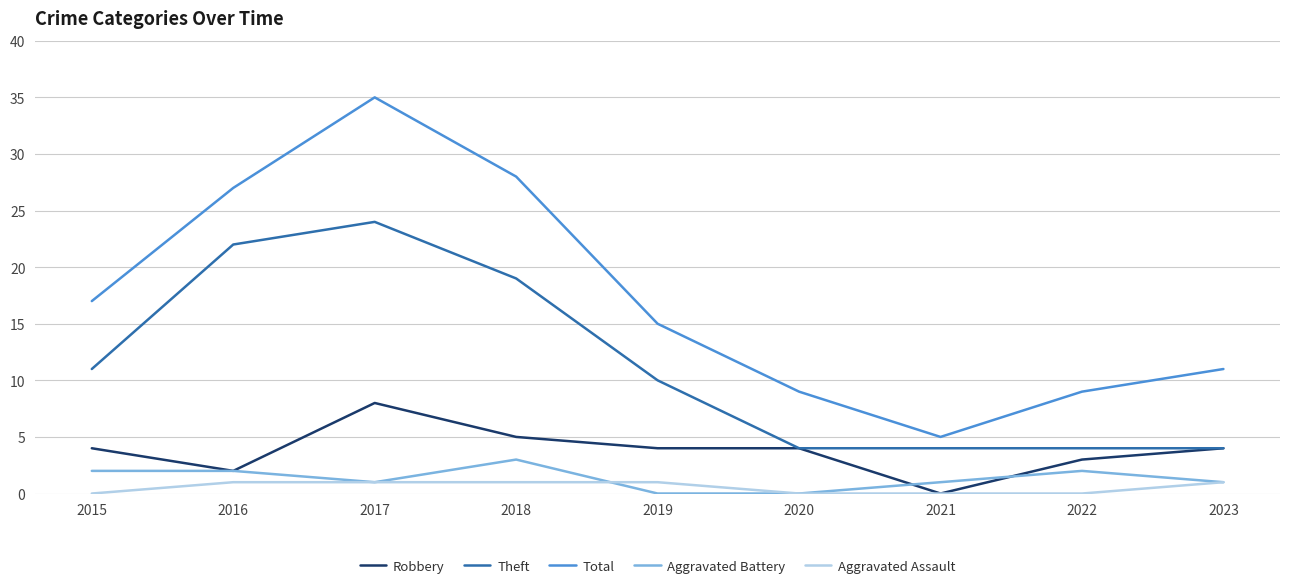

Reading right to left, extract all data points from this chart.

Robbery: 4	3	0	4	4	5	8	2	4
Theft: 4	4	4	4	10	19	24	22	11
Total: 11	9	5	9	15	28	35	27	17
Aggravated Battery: 1	2	1	0	0	3	1	2	2
Aggravated Assault: 1	0	0	0	1	1	1	1	0